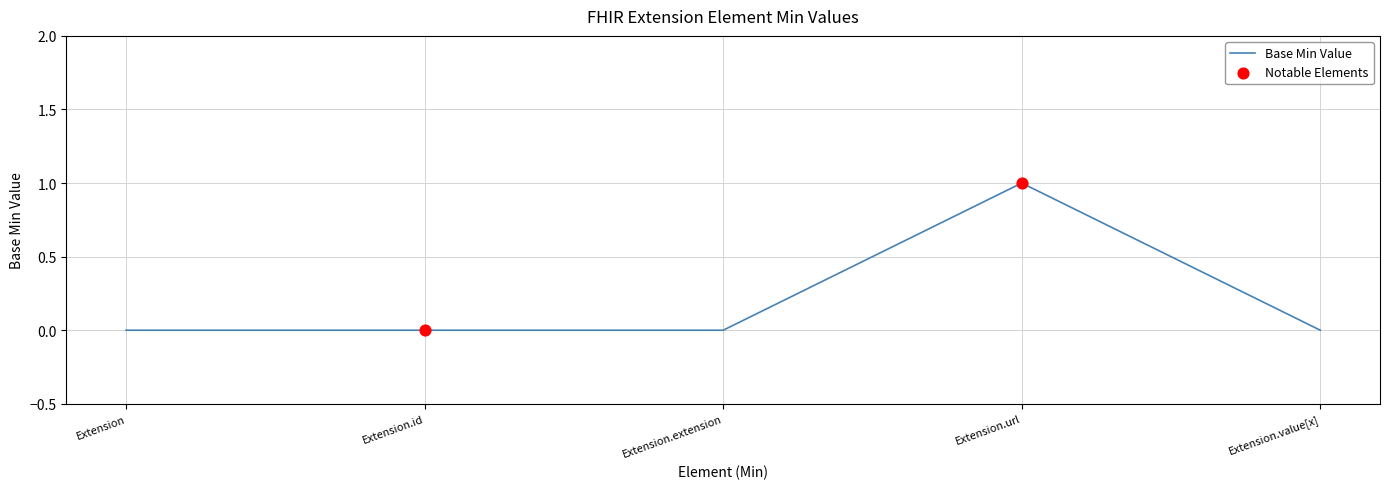

What is the change in value from Extension.extension to Extension.url?

+1